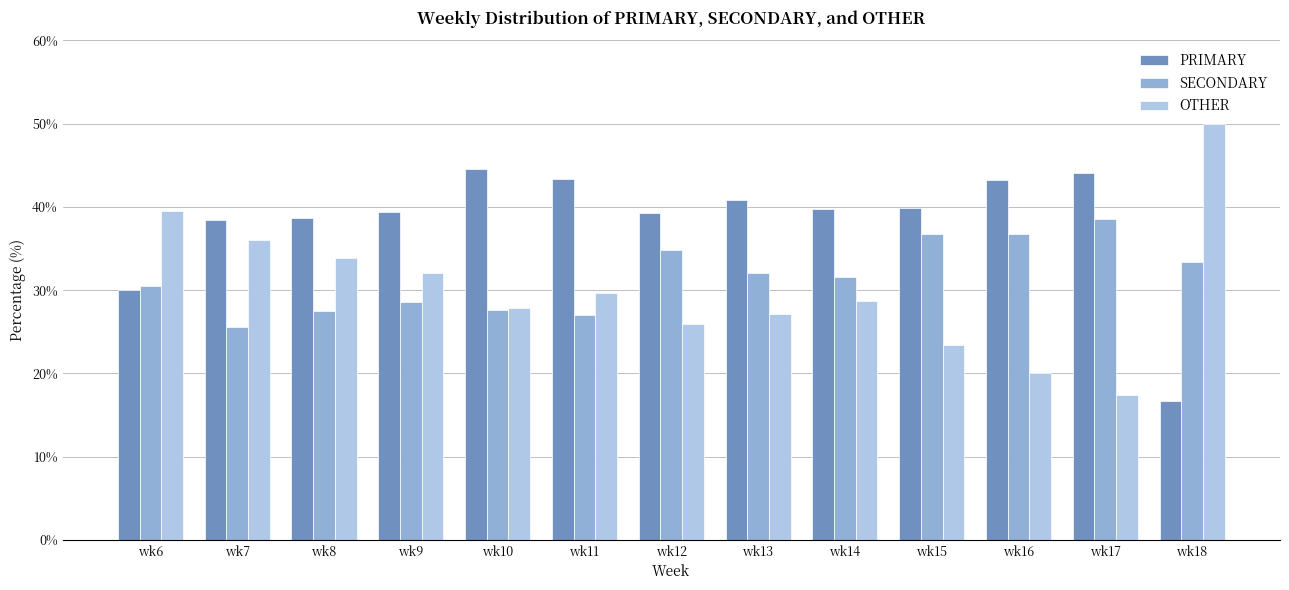

List the series in order of their overall mean, lowest first.

OTHER, SECONDARY, PRIMARY